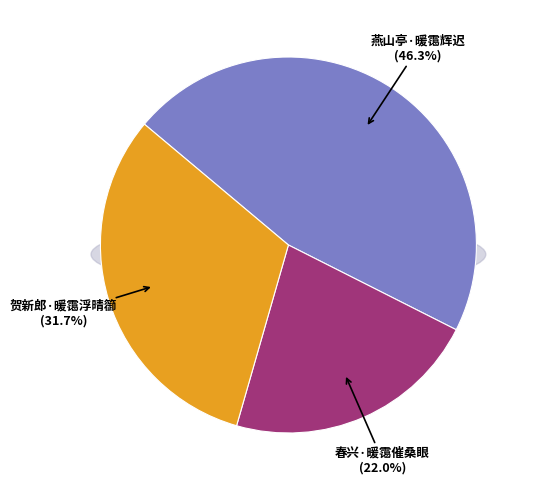

How many slices are in this pie chart?

3